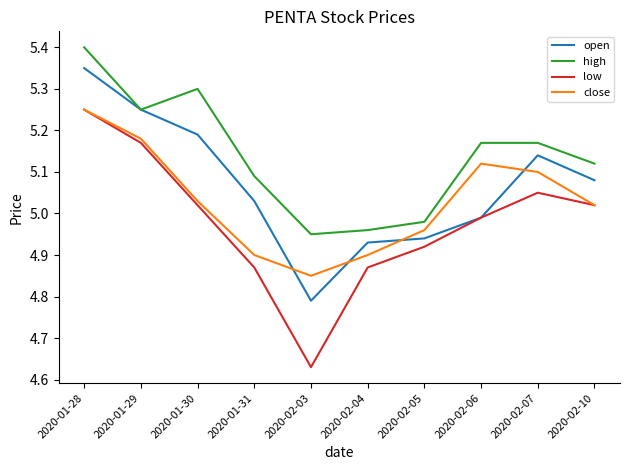

True or false: high has a value of 9.2 at 2020-01-28.

False